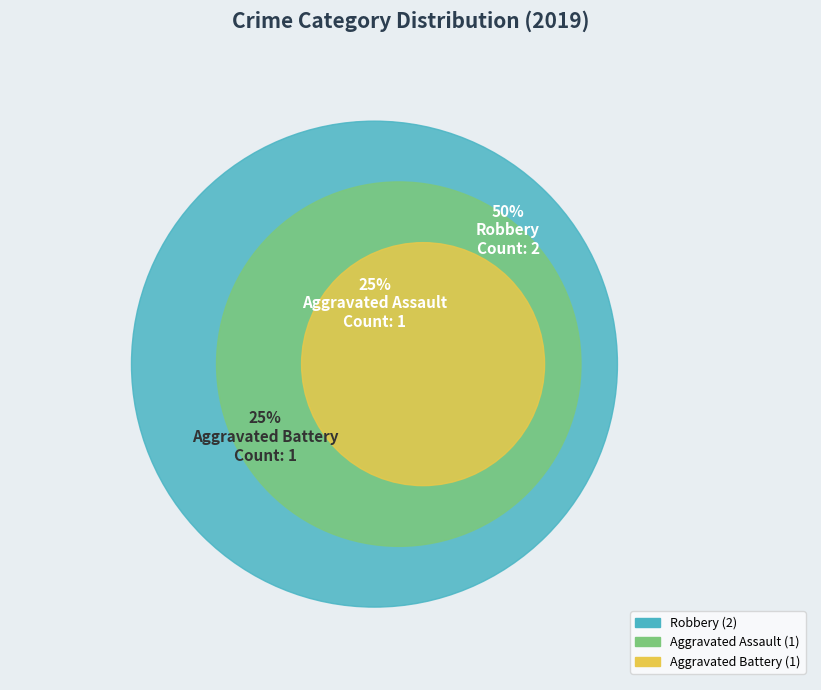

To the nearest percent, what percentage of the pie is Robbery?

50%